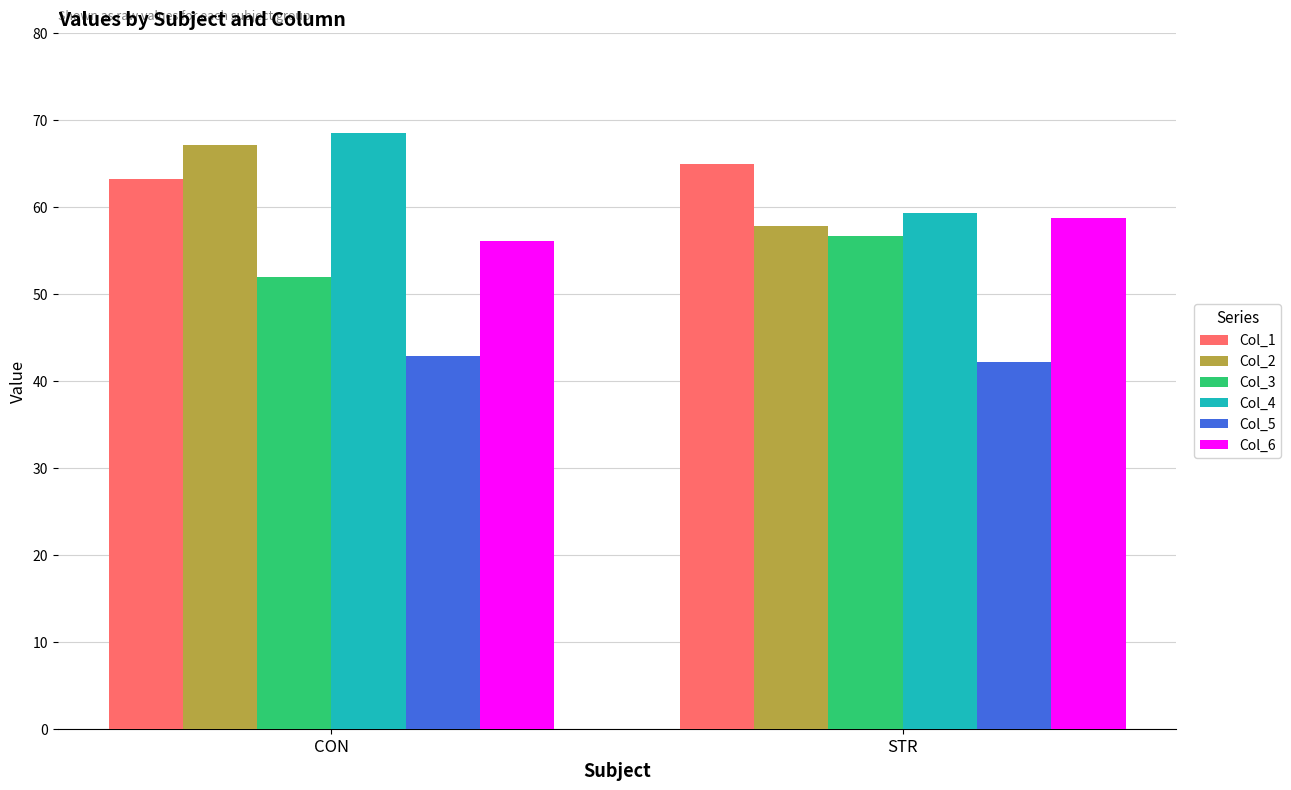

Reading left to right, what are all the values shown in this chart?

Col_1: 63.2	65.0
Col_2: 67.2	57.8
Col_3: 52.0	56.7
Col_4: 68.5	59.3
Col_5: 42.9	42.2
Col_6: 56.2	58.7